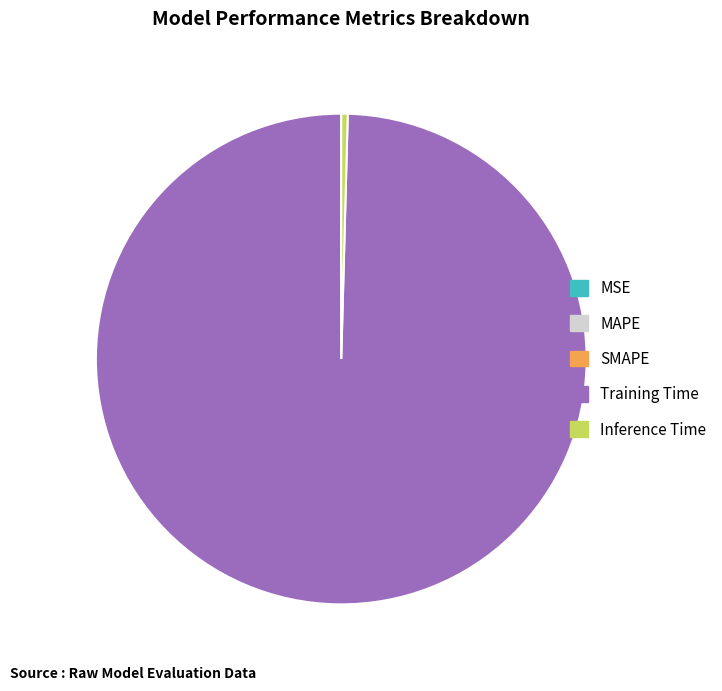

True or false: Training Time accounts for 100% of the total.

True